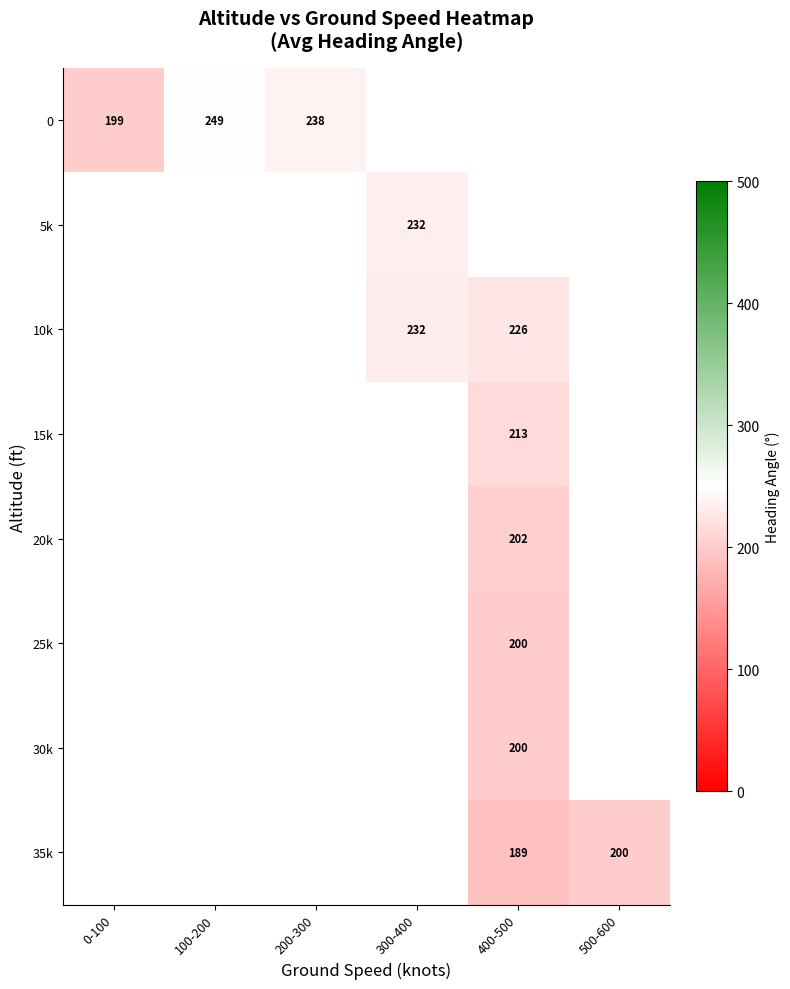

How many distinct data groups are displayed?

8